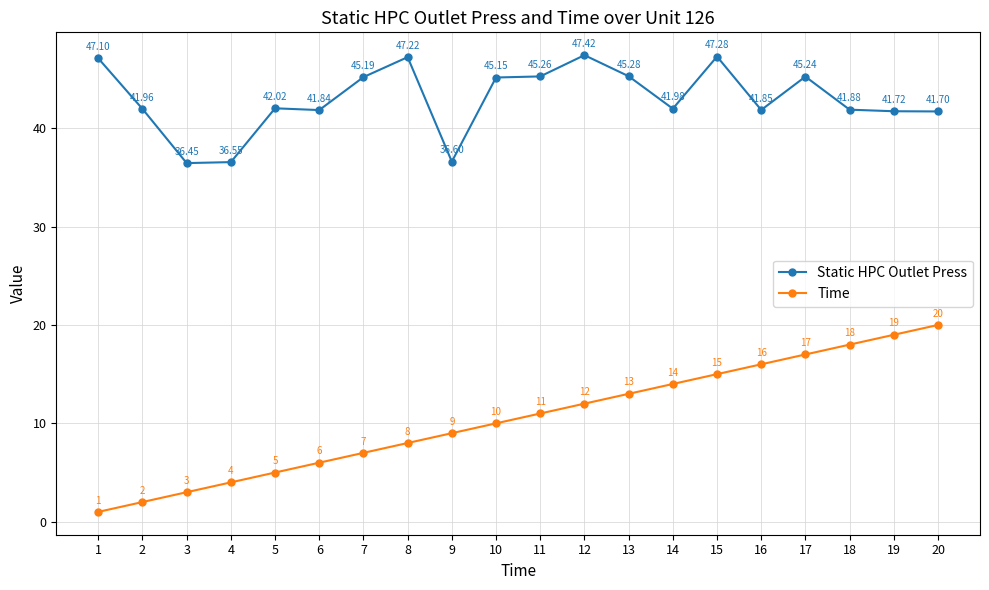

True or false: Static HPC Outlet Press and Time cross at least once.

False